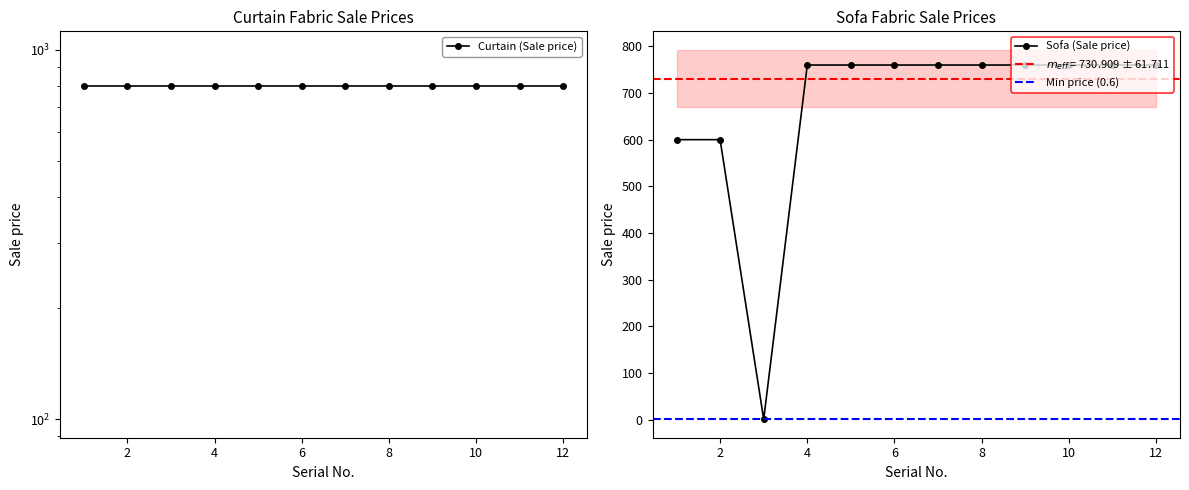

What is the value of the 10th point from the left?

760.0